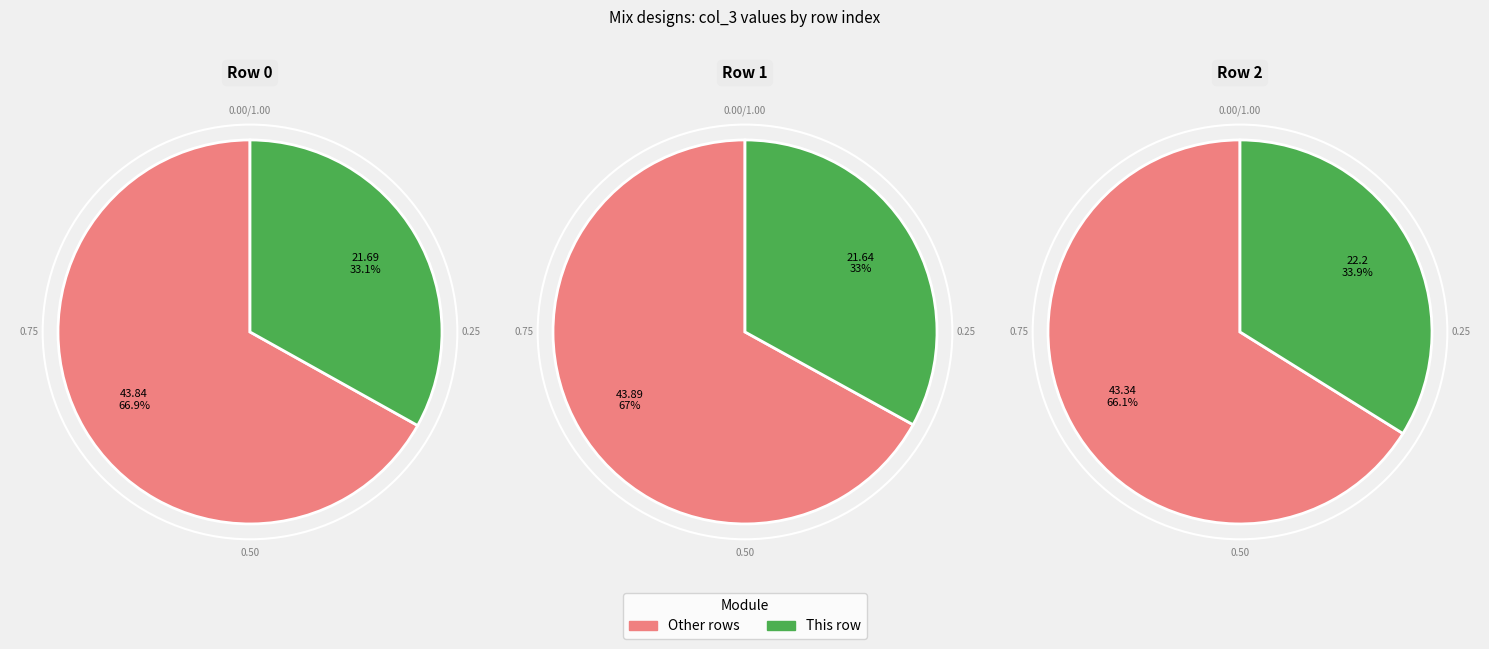

What is the ratio of the value at 1 to the value at 0?

1.0